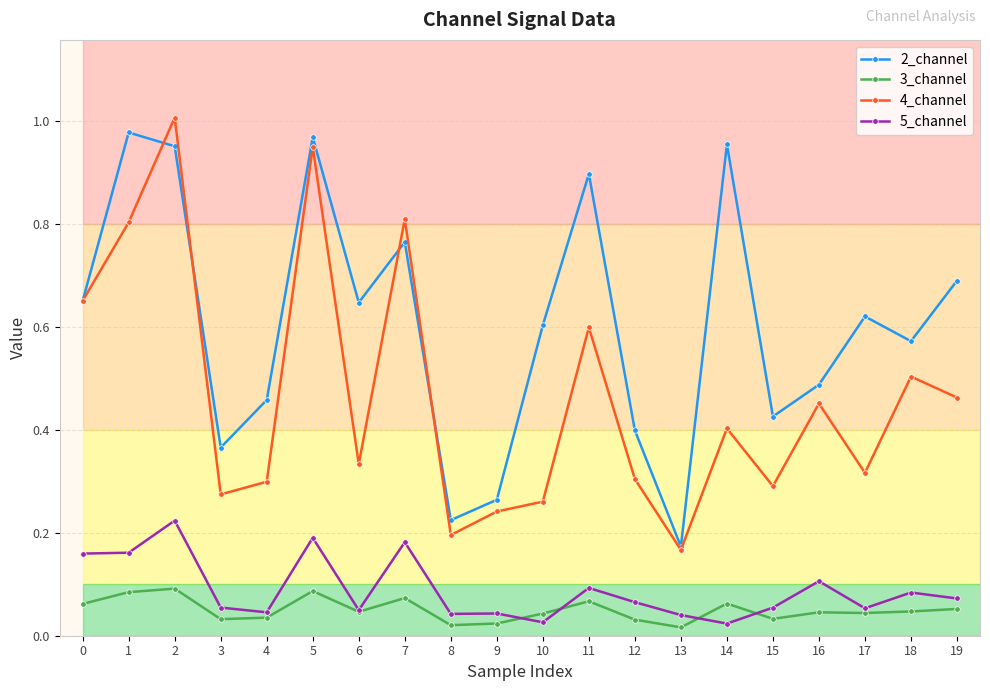

How many 3_channel values are between 0 and 1?

20